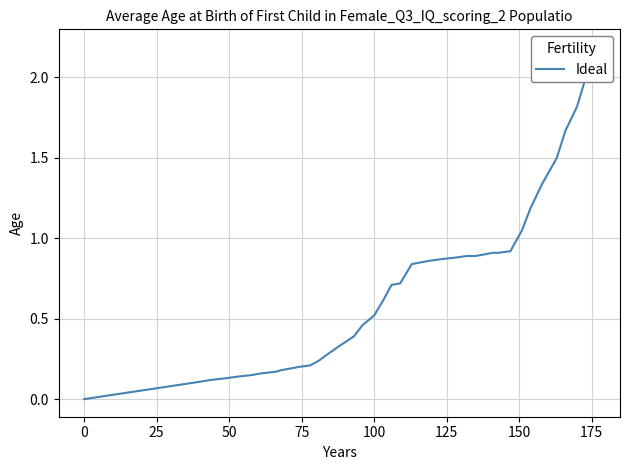

The value at 175 is 0.3. True or false?

False